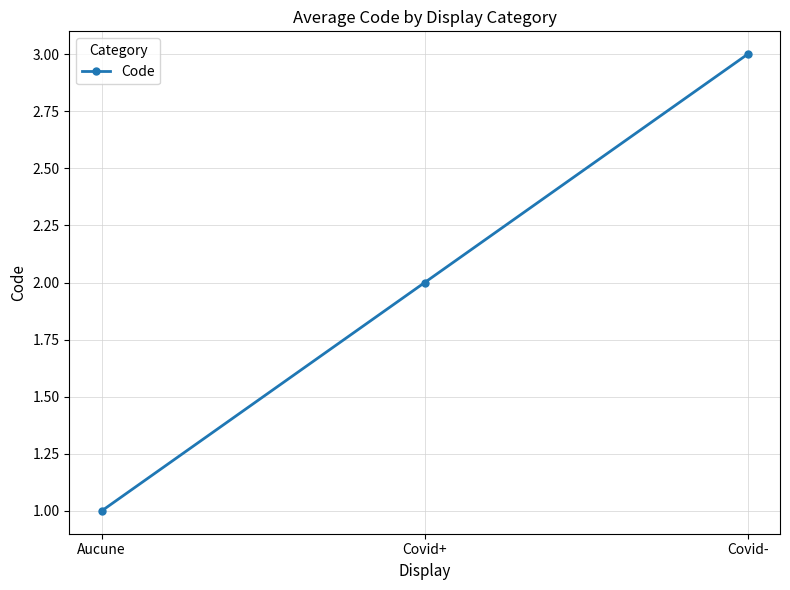

What is the average value?

2